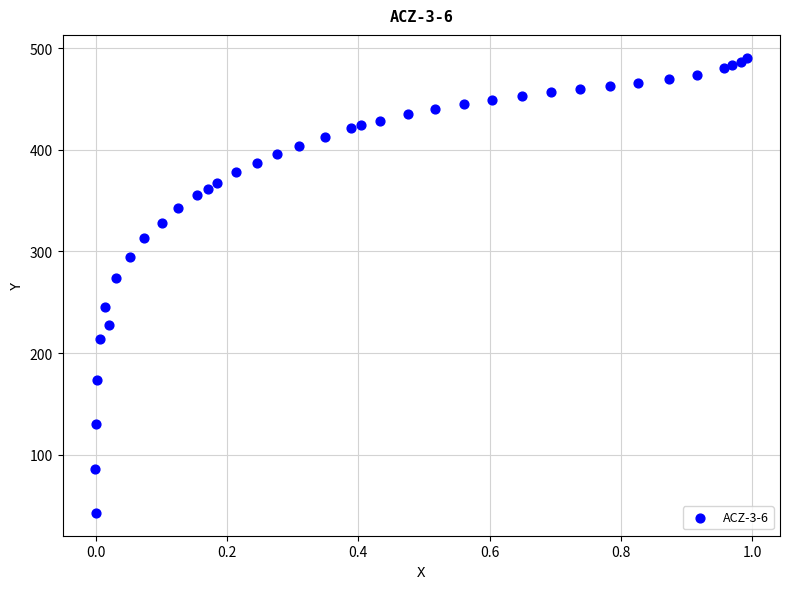

What Y value in the scatter plot is closest to 266?

273.9